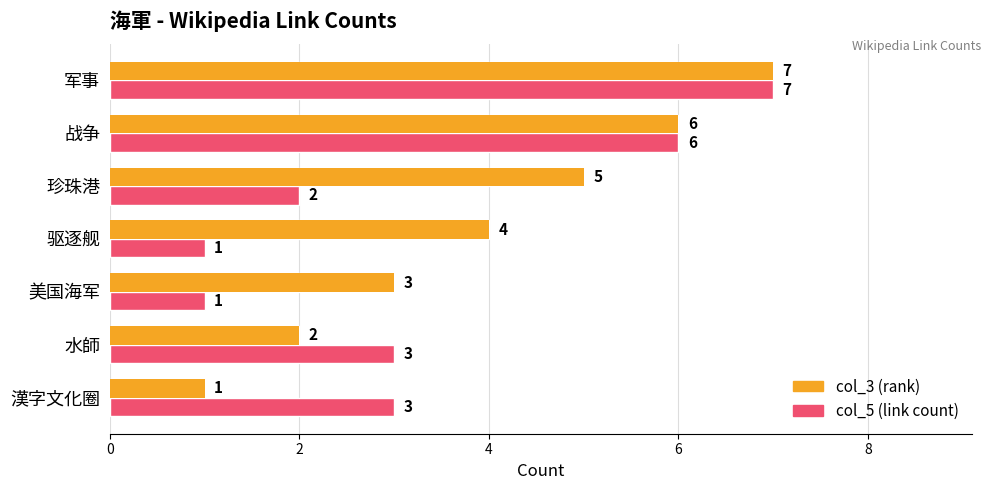

What is the maximum value shown in the chart?

7